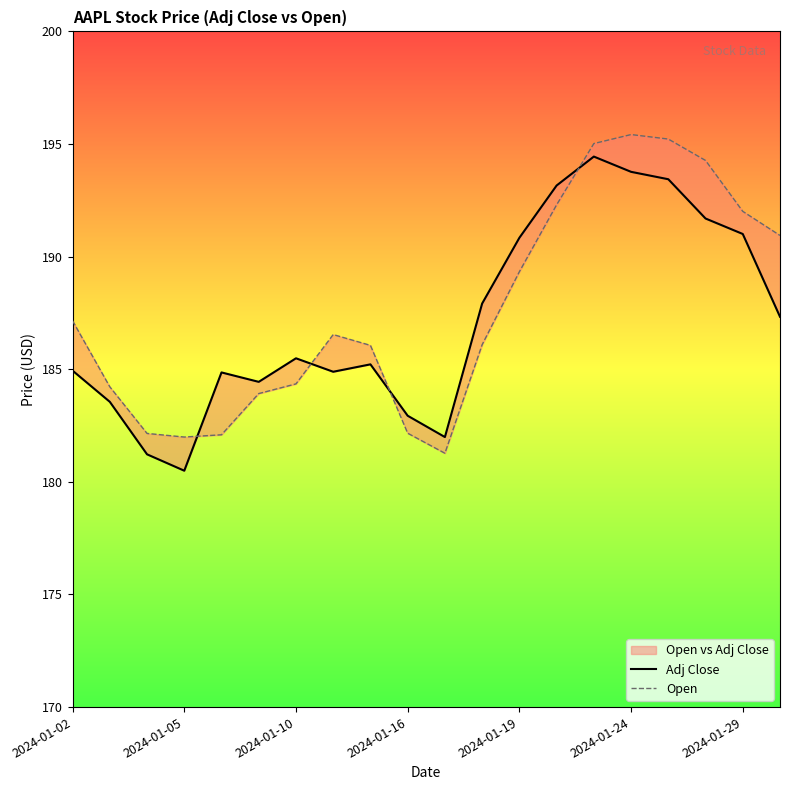

What is the total value across all series at 8?

371.3